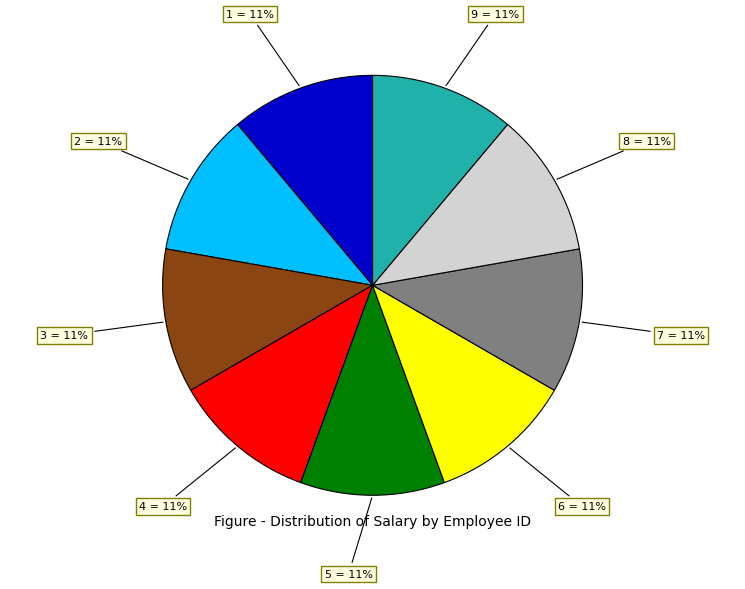

What is the ratio of the value at 5 = 11% to the value at 8 = 11%?

1.0